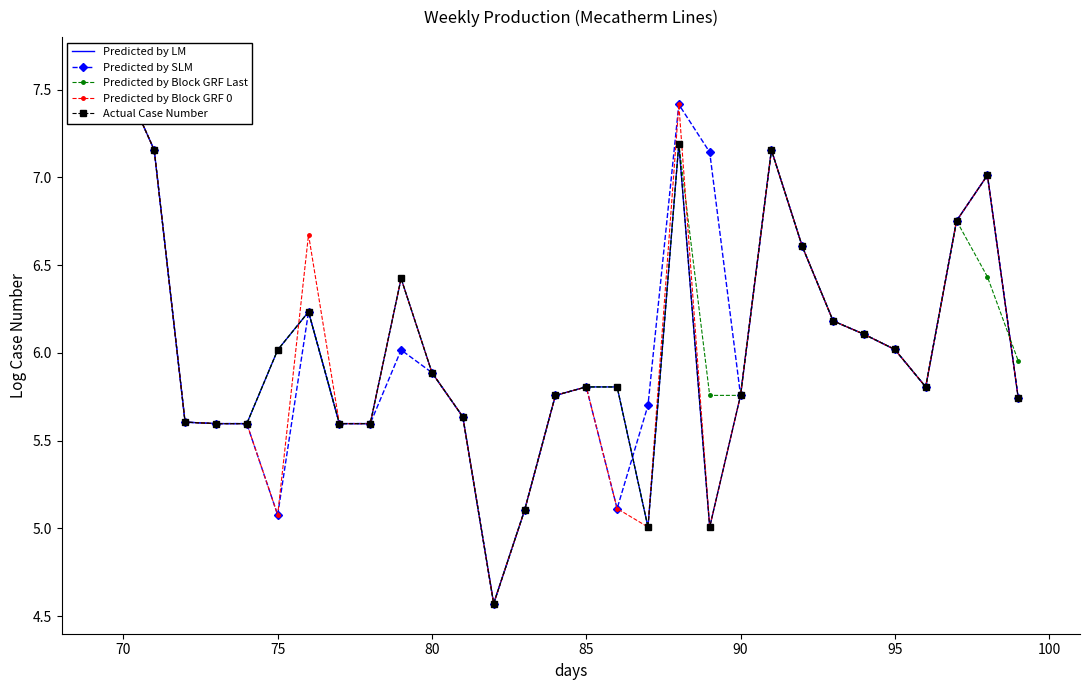

Reading left to right, list all the values displayed in this chart.

Predicted by LM: 7.5	7.2	5.6	5.6	5.6	6.0	6.2	5.6	5.6	6.4	5.9	5.6	4.6	5.1	5.8	5.8	5.8	5.0	7.2	5.0	5.8	7.2	6.6	6.2	6.1	6.0	5.8	6.8	7.0	5.7
Predicted by SLM: 7.5	7.2	5.6	5.6	5.6	5.1	6.2	5.6	5.6	6.0	5.9	5.6	4.6	5.1	5.8	5.8	5.1	5.7	7.4	7.1	5.8	7.2	6.6	6.2	6.1	6.0	5.8	6.8	7.0	5.7
Predicted by Block GRF Last: 7.5	7.2	5.6	5.6	5.6	6.0	6.2	5.6	5.6	6.4	5.9	5.6	4.6	5.1	5.8	5.8	5.8	5.0	7.2	5.8	5.8	7.2	6.6	6.2	6.1	6.0	5.8	6.8	6.4	6.0
Predicted by Block GRF 0: 7.5	7.2	5.6	5.6	5.6	5.1	6.7	5.6	5.6	6.4	5.9	5.6	4.6	5.1	5.8	5.8	5.1	5.0	7.4	5.0	5.8	7.2	6.6	6.2	6.1	6.0	5.8	6.8	7.0	5.7
Actual Case Number: 7.5	7.2	5.6	5.6	5.6	6.0	6.2	5.6	5.6	6.4	5.9	5.6	4.6	5.1	5.8	5.8	5.8	5.0	7.2	5.0	5.8	7.2	6.6	6.2	6.1	6.0	5.8	6.8	7.0	5.7